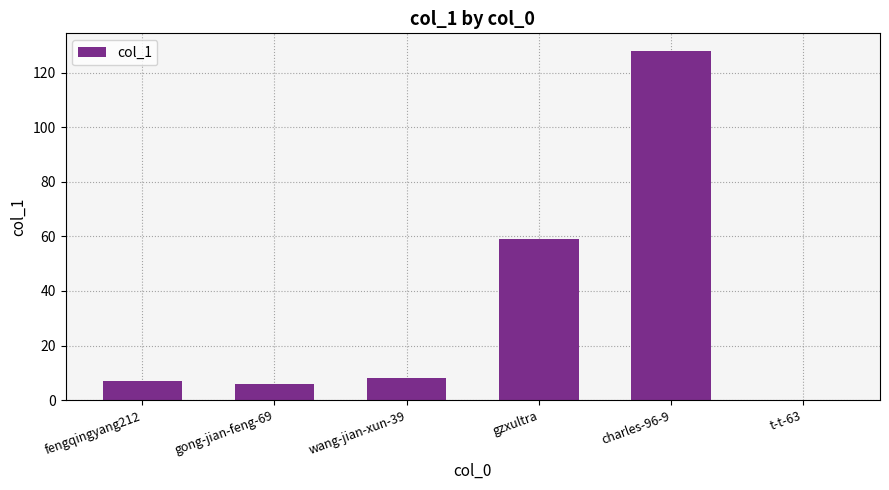

Reading right to left, list all the values displayed in this chart.

t-t-63=0	charles-96-9=128	gzxultra=59	wang-jian-xun-39=8	gong-jian-feng-69=6	fengqingyang212=7